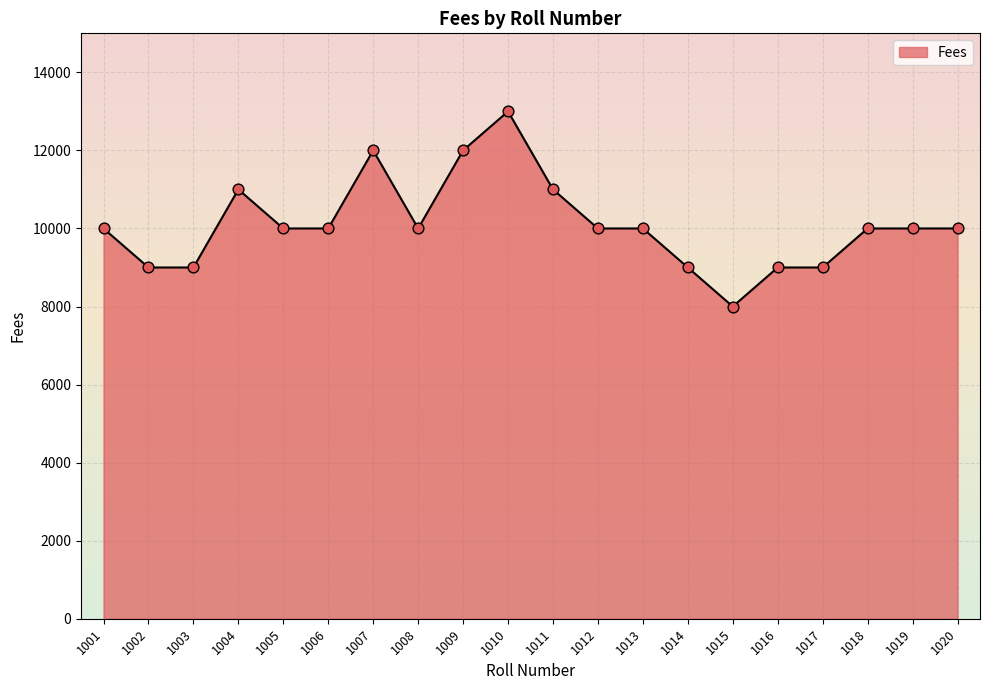

Which has a higher value, 1012 or 1004?

1004